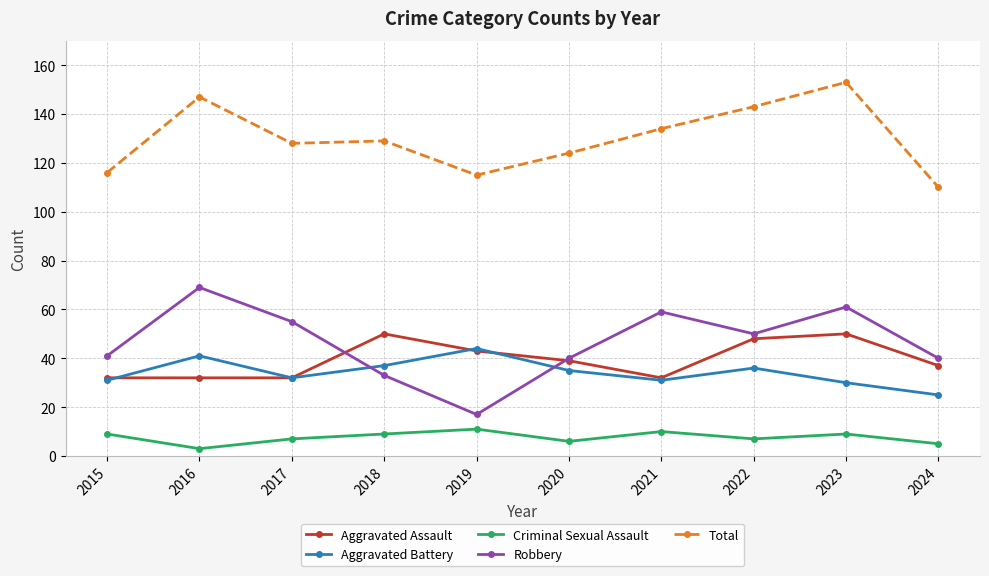

Reading right to left, extract all data points from this chart.

Aggravated Assault: 37	50	48	32	39	43	50	32	32	32
Aggravated Battery: 25	30	36	31	35	44	37	32	41	31
Criminal Sexual Assault: 5	9	7	10	6	11	9	7	3	9
Robbery: 40	61	50	59	40	17	33	55	69	41
Total: 110	153	143	134	124	115	129	128	147	116